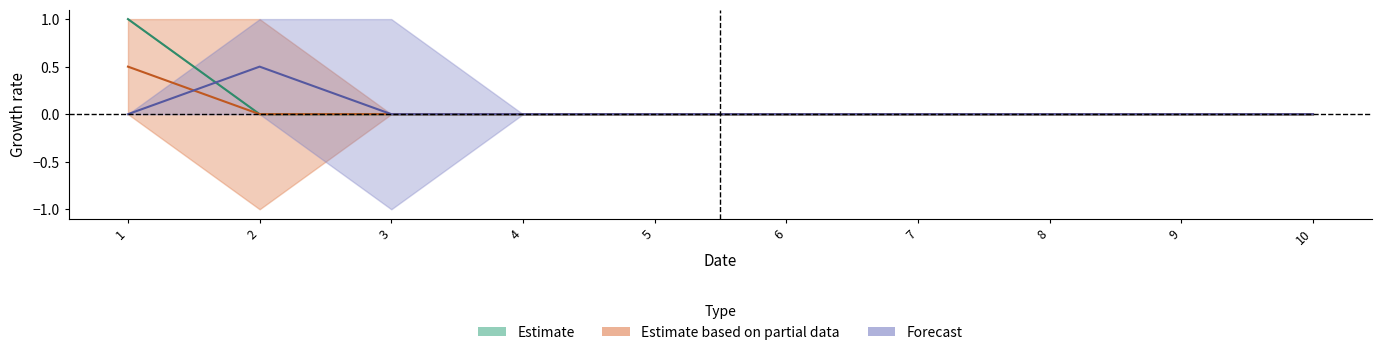

List the labels in order of 2 value, smallest first.

2, 3, 4, 5, 6, 7, 8, 9, 10, 1